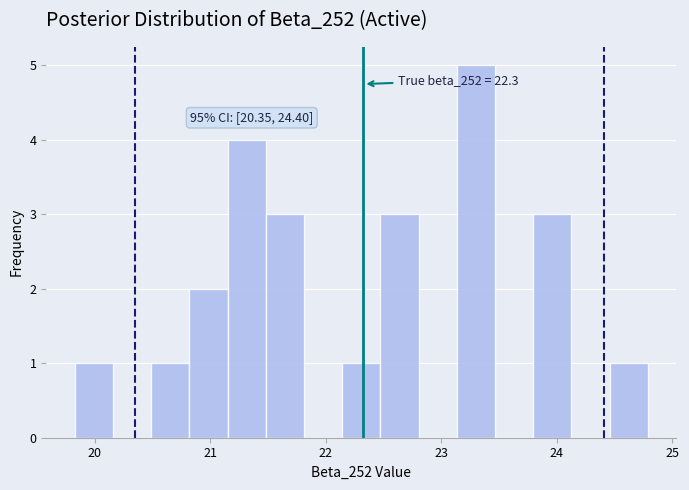

Around what value on the x-axis is the tallest bar? Give the approximate position of its centre, as read against the axis.

23.3